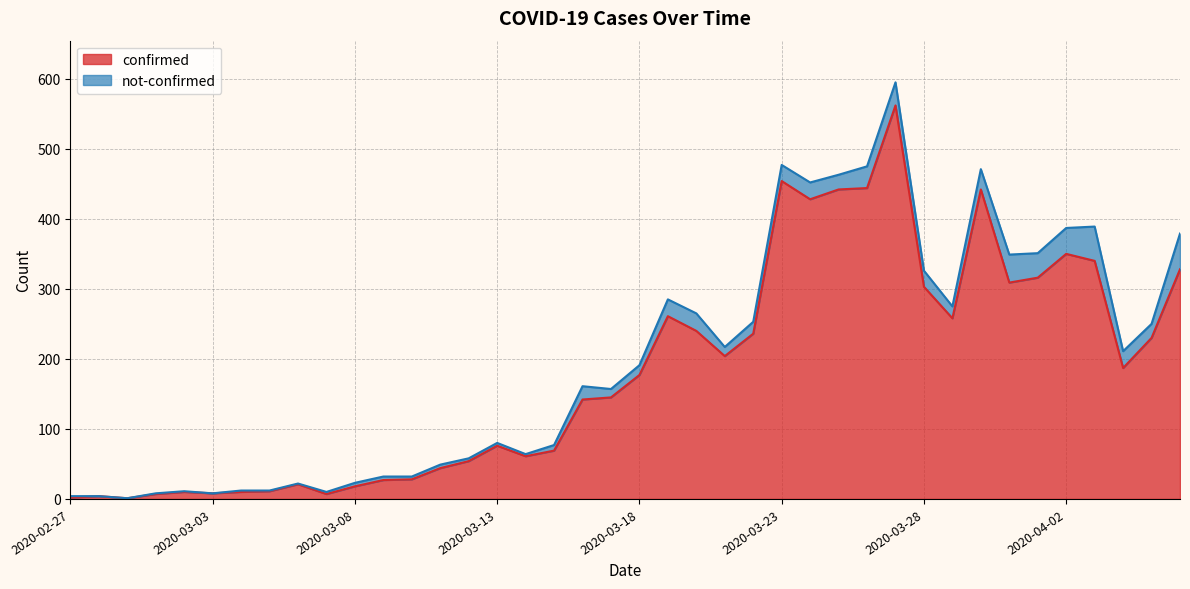

What is the ratio of the value at 2020-03-13 to the value at 2020-04-02?

0.2